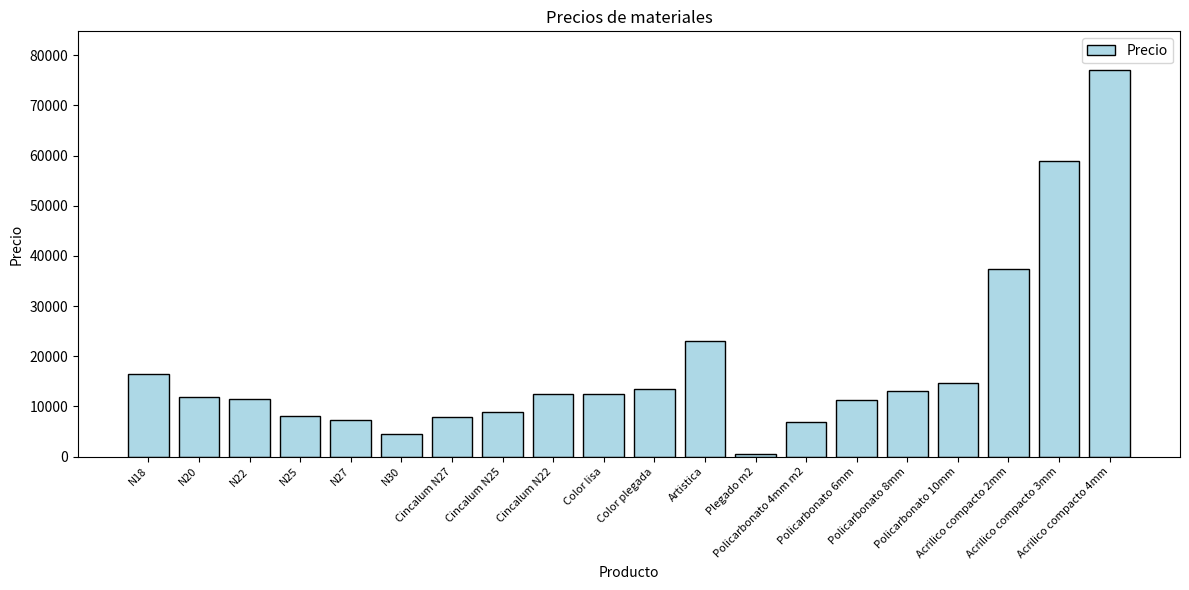

Where does the data first go above 12500?

N18